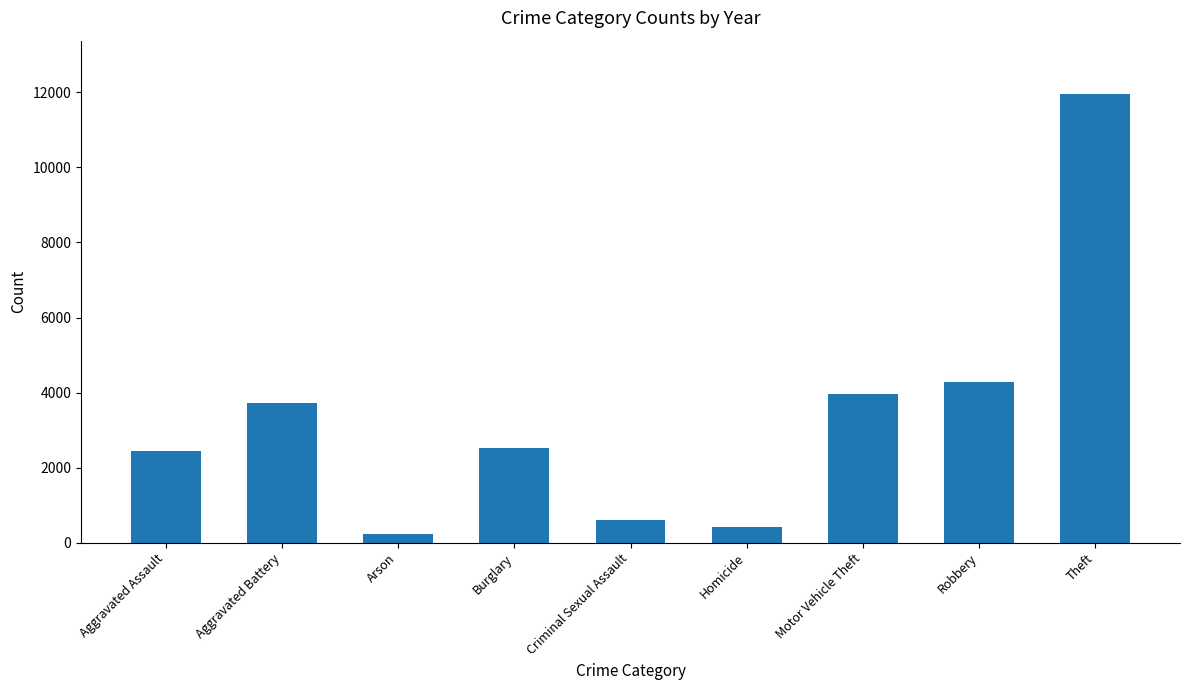

What is the difference between the values at Robbery and Motor Vehicle Theft?

315